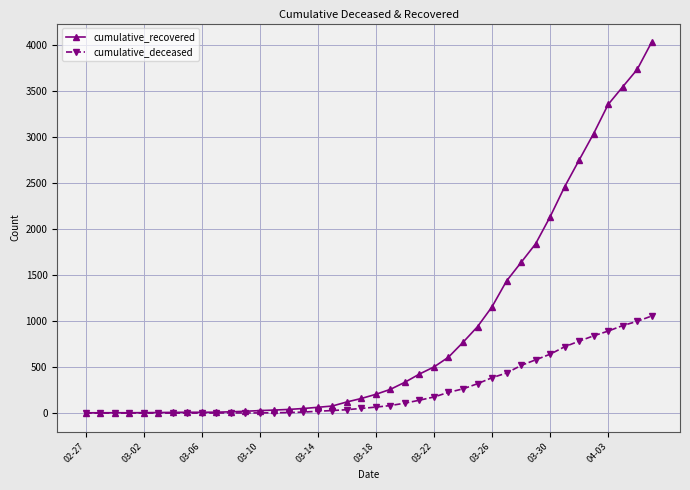

How many lines are shown in the chart?

2